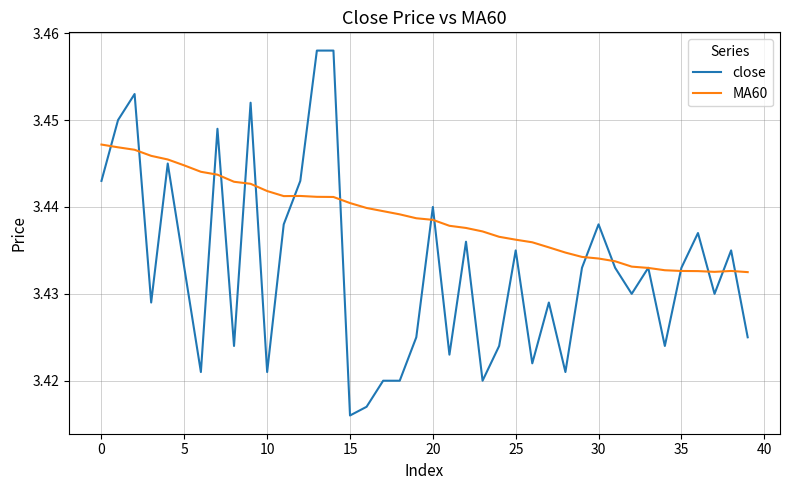

Which series has the widest spread of values?

close